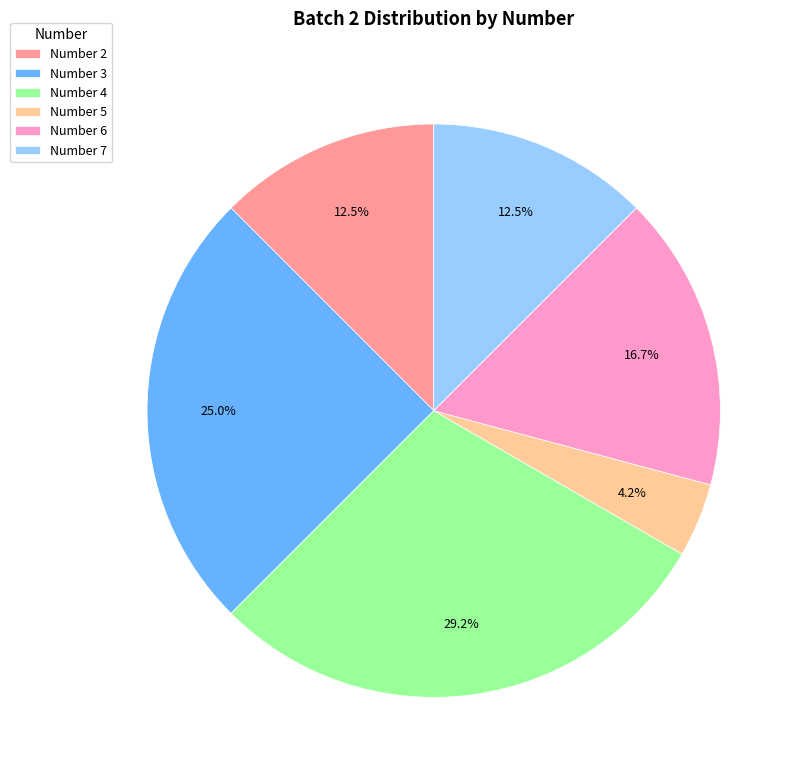

Between Number 4 and Number 2, which is larger?

Number 4